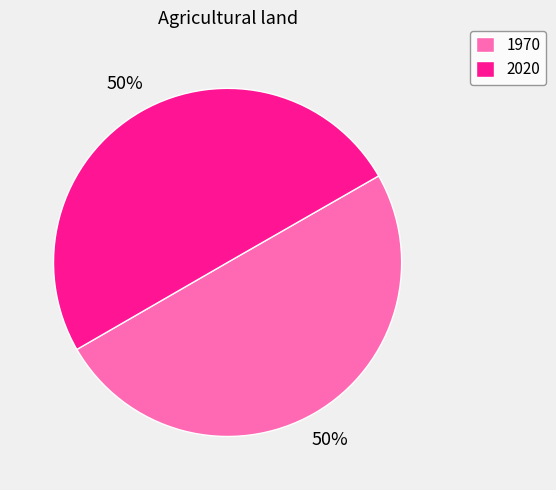

Count the number of slices in the pie.

2